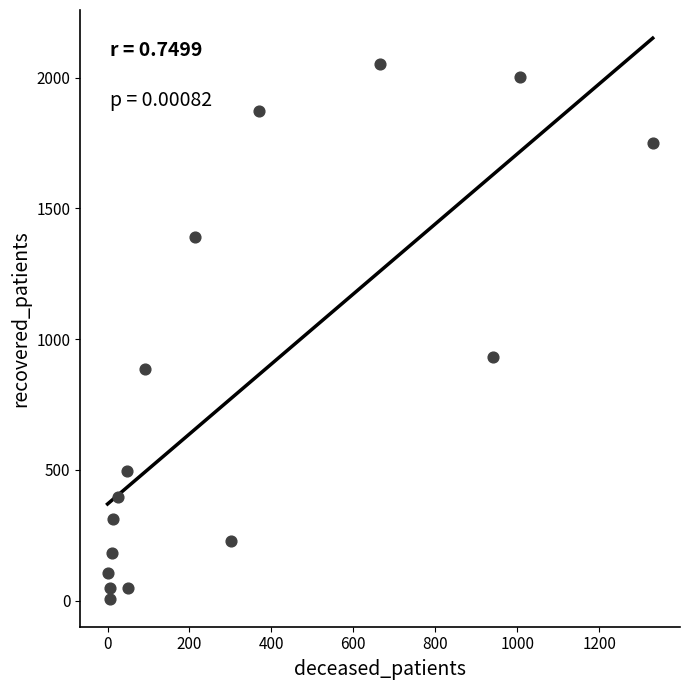

What is the range of Y values (max minus min)?

2044